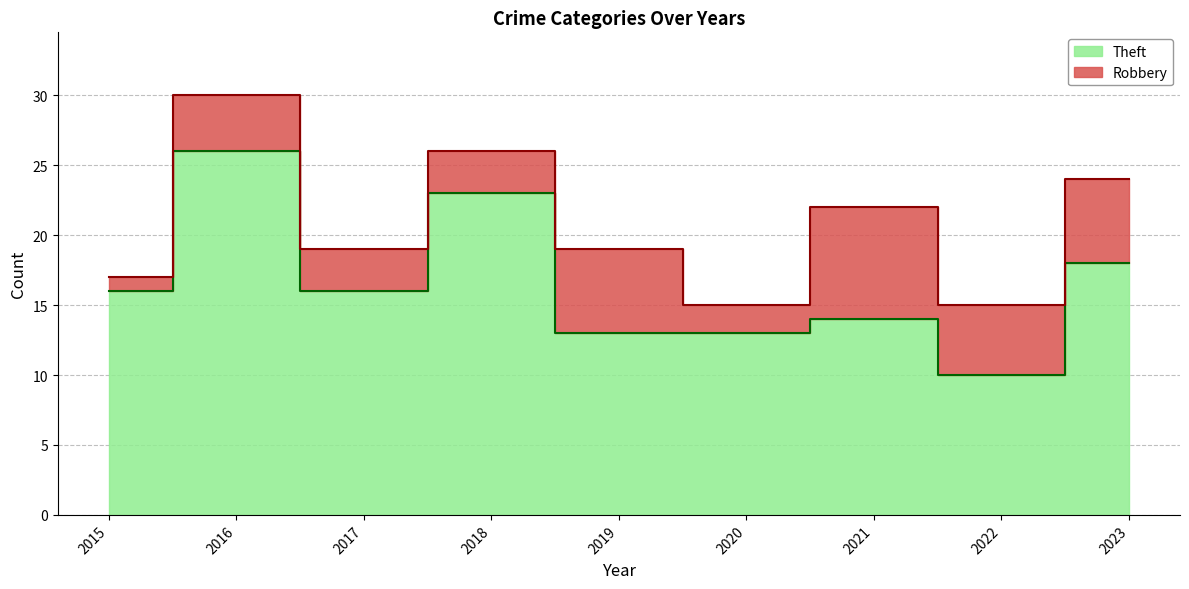

Rank the categories by value from lowest to highest.

2022, 2019, 2020, 2021, 2015, 2017, 2023, 2018, 2016